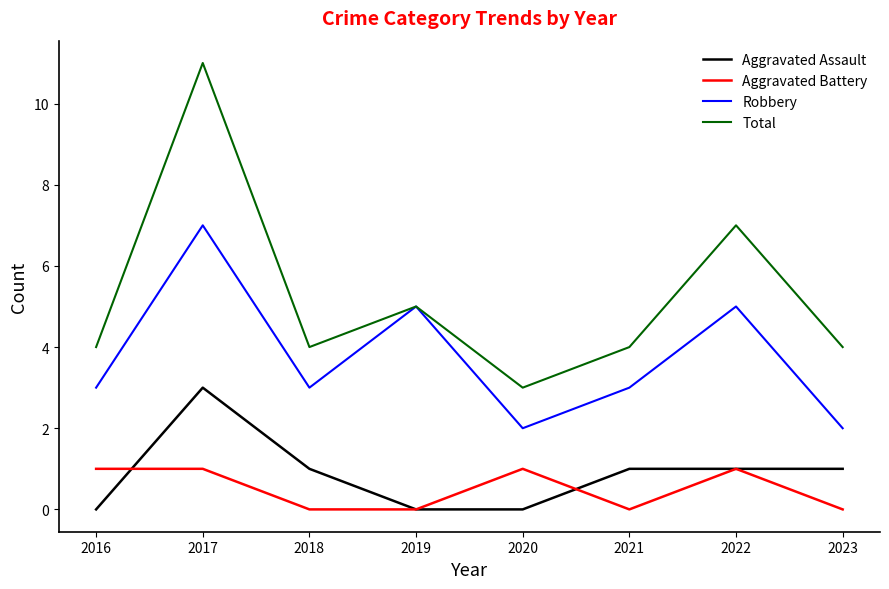

What is the difference between the highest and lowest values at 2023?

4